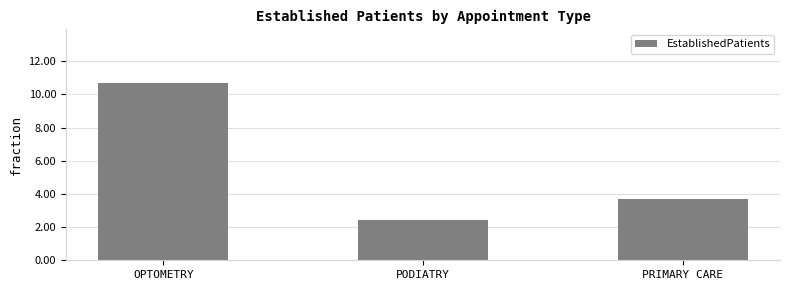

Is it true that the value at PODIATRY is 2.4?

True